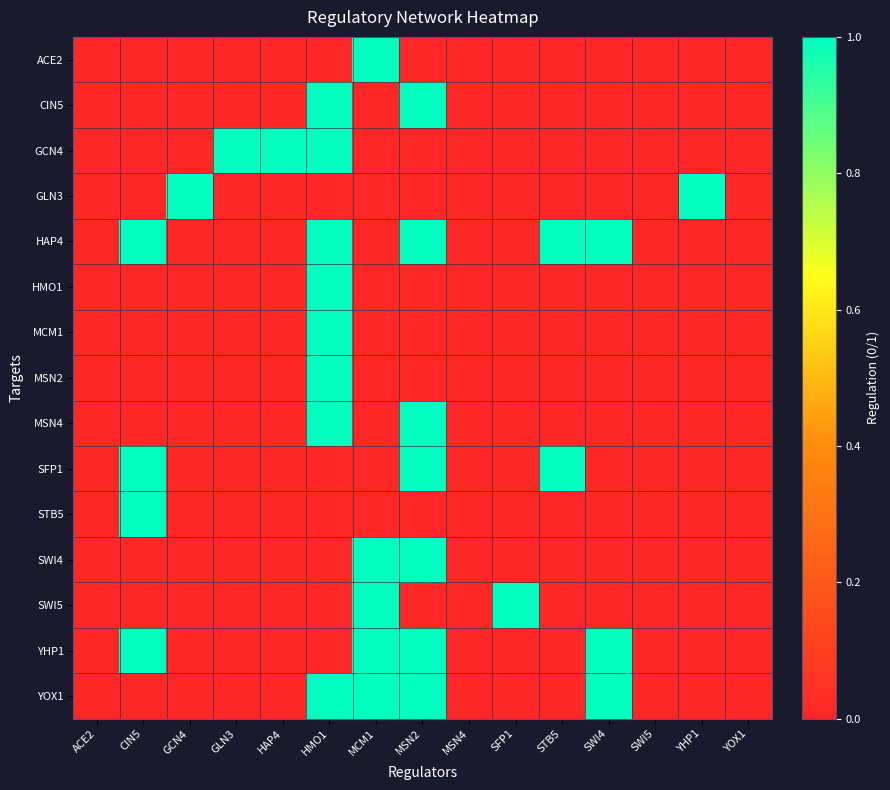

Reading left to right, transcribe all the data shown in this chart.

ACE2: ACE2=0	CIN5=0	GCN4=0	GLN3=0	HAP4=0	HMO1=0	MCM1=1	MSN2=0	MSN4=0	SFP1=0	STB5=0	SWI4=0	SWI5=0	YHP1=0	YOX1=0
CIN5: ACE2=0	CIN5=0	GCN4=0	GLN3=0	HAP4=0	HMO1=1	MCM1=0	MSN2=1	MSN4=0	SFP1=0	STB5=0	SWI4=0	SWI5=0	YHP1=0	YOX1=0
GCN4: ACE2=0	CIN5=0	GCN4=0	GLN3=1	HAP4=1	HMO1=1	MCM1=0	MSN2=0	MSN4=0	SFP1=0	STB5=0	SWI4=0	SWI5=0	YHP1=0	YOX1=0
GLN3: ACE2=0	CIN5=0	GCN4=1	GLN3=0	HAP4=0	HMO1=0	MCM1=0	MSN2=0	MSN4=0	SFP1=0	STB5=0	SWI4=0	SWI5=0	YHP1=1	YOX1=0
HAP4: ACE2=0	CIN5=1	GCN4=0	GLN3=0	HAP4=0	HMO1=1	MCM1=0	MSN2=1	MSN4=0	SFP1=0	STB5=1	SWI4=1	SWI5=0	YHP1=0	YOX1=0
HMO1: ACE2=0	CIN5=0	GCN4=0	GLN3=0	HAP4=0	HMO1=1	MCM1=0	MSN2=0	MSN4=0	SFP1=0	STB5=0	SWI4=0	SWI5=0	YHP1=0	YOX1=0
MCM1: ACE2=0	CIN5=0	GCN4=0	GLN3=0	HAP4=0	HMO1=1	MCM1=0	MSN2=0	MSN4=0	SFP1=0	STB5=0	SWI4=0	SWI5=0	YHP1=0	YOX1=0
MSN2: ACE2=0	CIN5=0	GCN4=0	GLN3=0	HAP4=0	HMO1=1	MCM1=0	MSN2=0	MSN4=0	SFP1=0	STB5=0	SWI4=0	SWI5=0	YHP1=0	YOX1=0
MSN4: ACE2=0	CIN5=0	GCN4=0	GLN3=0	HAP4=0	HMO1=1	MCM1=0	MSN2=1	MSN4=0	SFP1=0	STB5=0	SWI4=0	SWI5=0	YHP1=0	YOX1=0
SFP1: ACE2=0	CIN5=1	GCN4=0	GLN3=0	HAP4=0	HMO1=0	MCM1=0	MSN2=1	MSN4=0	SFP1=0	STB5=1	SWI4=0	SWI5=0	YHP1=0	YOX1=0
STB5: ACE2=0	CIN5=1	GCN4=0	GLN3=0	HAP4=0	HMO1=0	MCM1=0	MSN2=0	MSN4=0	SFP1=0	STB5=0	SWI4=0	SWI5=0	YHP1=0	YOX1=0
SWI4: ACE2=0	CIN5=0	GCN4=0	GLN3=0	HAP4=0	HMO1=0	MCM1=1	MSN2=1	MSN4=0	SFP1=0	STB5=0	SWI4=0	SWI5=0	YHP1=0	YOX1=0
SWI5: ACE2=0	CIN5=0	GCN4=0	GLN3=0	HAP4=0	HMO1=0	MCM1=1	MSN2=0	MSN4=0	SFP1=1	STB5=0	SWI4=0	SWI5=0	YHP1=0	YOX1=0
YHP1: ACE2=0	CIN5=1	GCN4=0	GLN3=0	HAP4=0	HMO1=0	MCM1=1	MSN2=1	MSN4=0	SFP1=0	STB5=0	SWI4=1	SWI5=0	YHP1=0	YOX1=0
YOX1: ACE2=0	CIN5=0	GCN4=0	GLN3=0	HAP4=0	HMO1=1	MCM1=1	MSN2=1	MSN4=0	SFP1=0	STB5=0	SWI4=1	SWI5=0	YHP1=0	YOX1=0